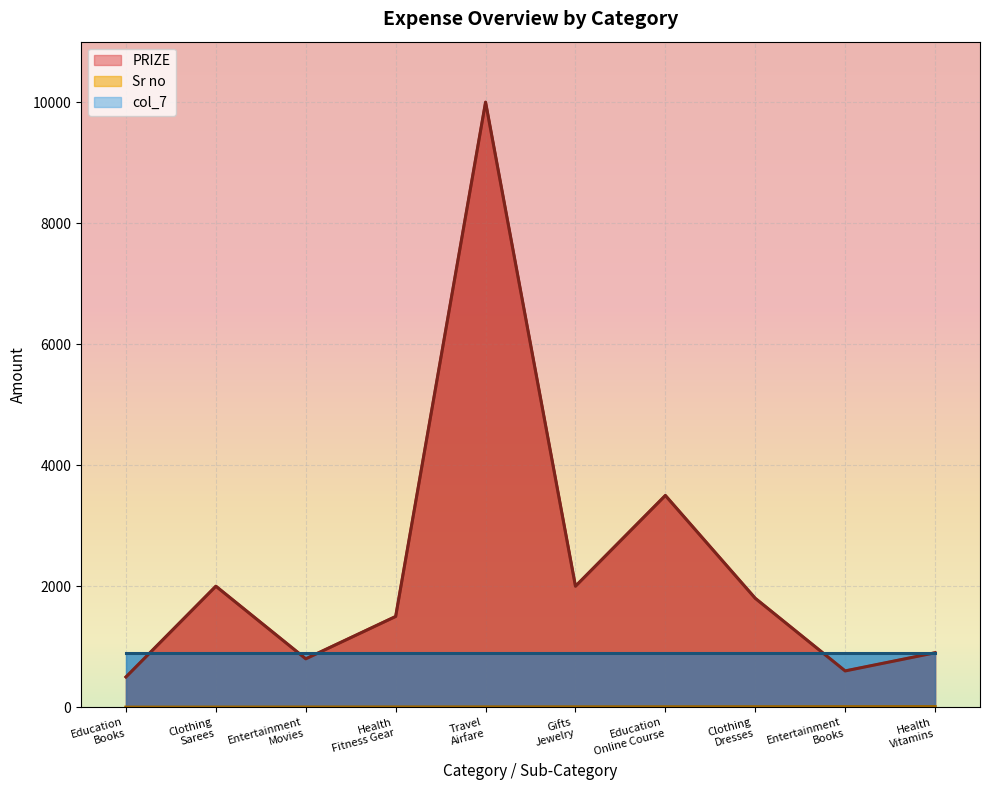

What is the highest value of the PRIZE series?

10000